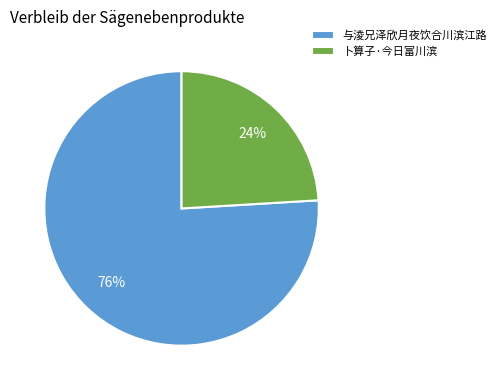

What percentage is the 与淩兄泽欣月夜饮合川滨江路 slice, to the nearest percent?

76%